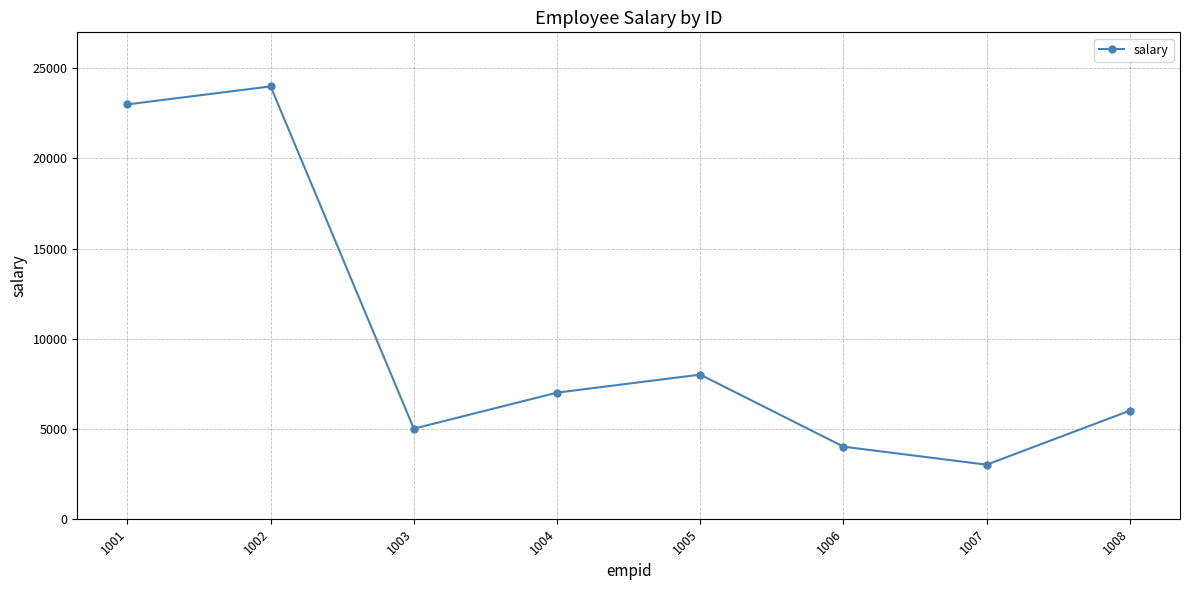

Which category has the highest value across all series?

1002